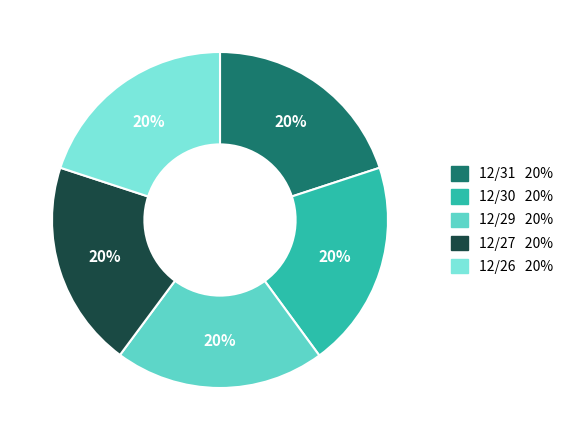

Is it true that 12/27 is 26% of the pie?

False